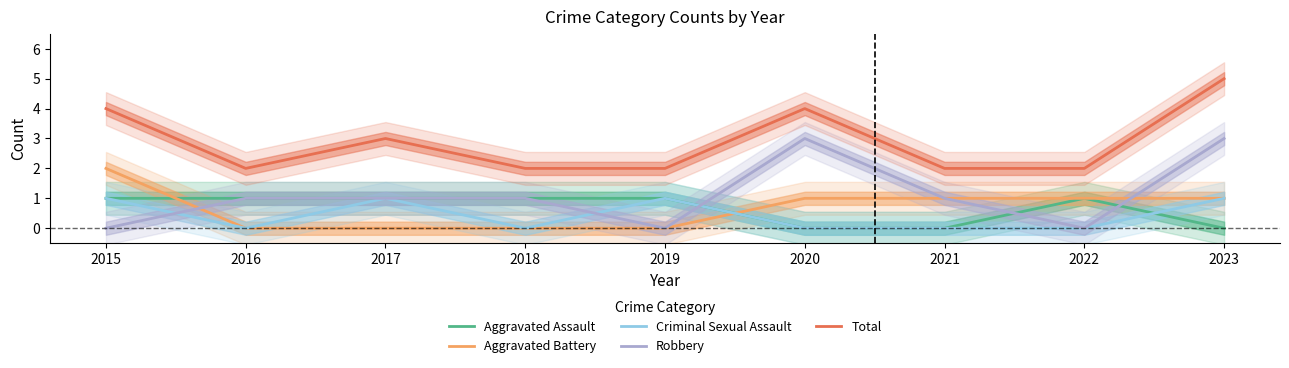

The value of Aggravated Assault at 2017 is 1. True or false?

True